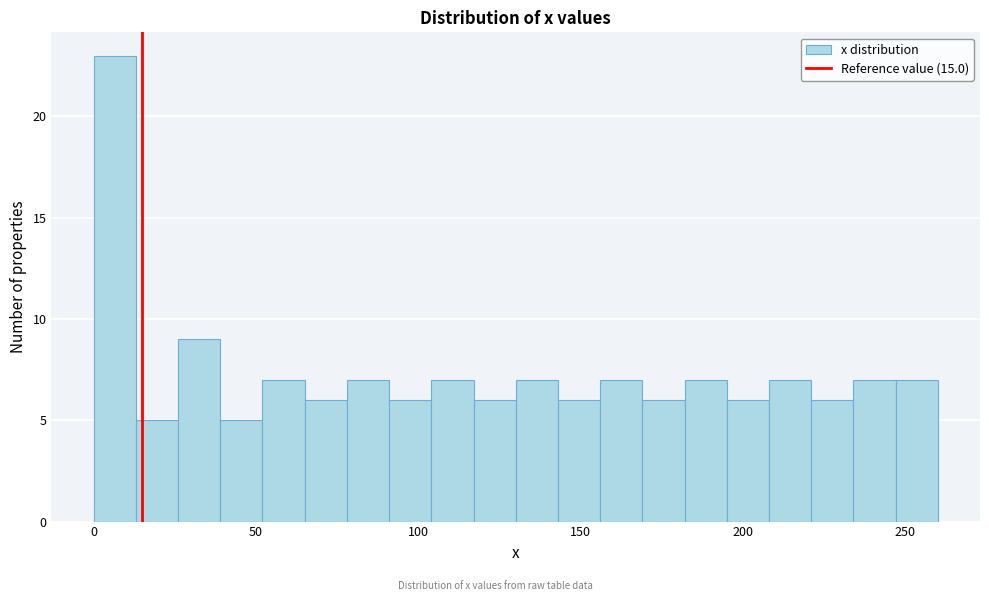

Around what value on the x-axis is the tallest bar? Give the approximate position of its centre, as read against the axis.

5